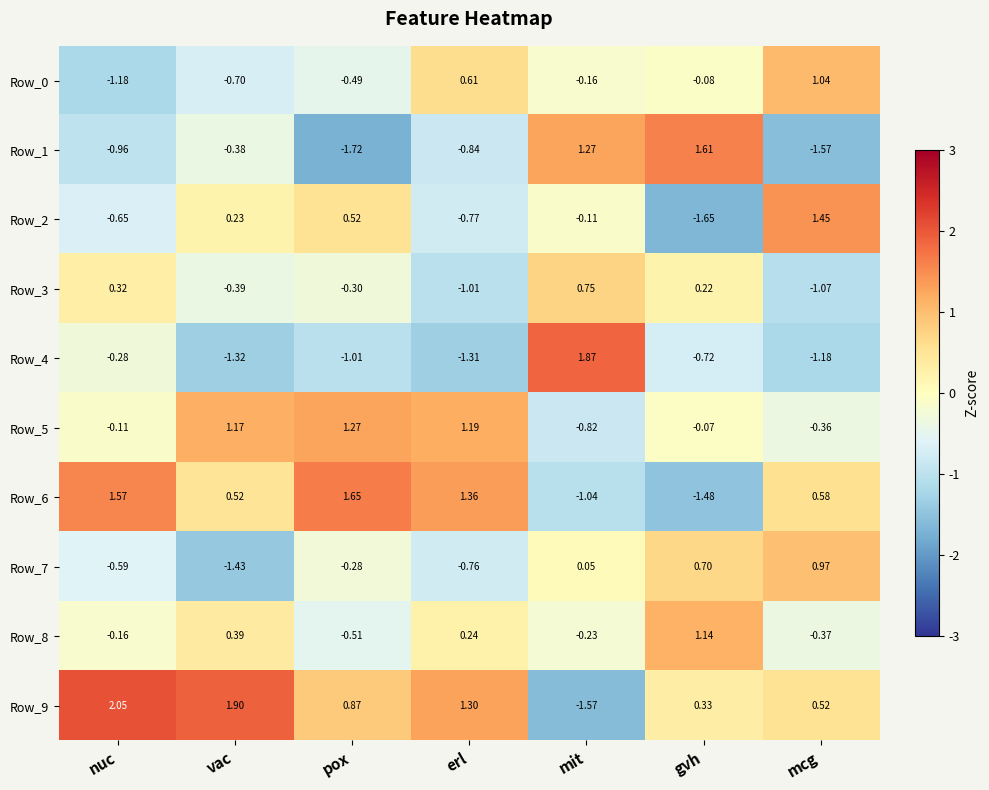

How many series are shown in this chart?

10